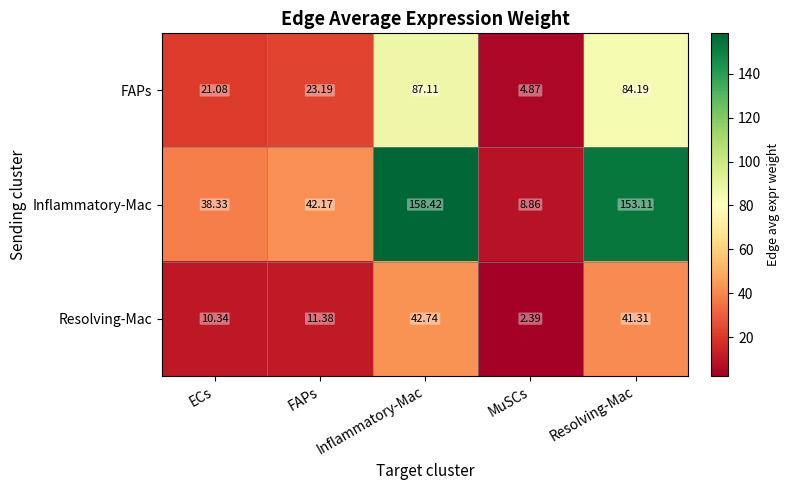

Which series changed the most between ECs and MuSCs?

Inflammatory-Mac